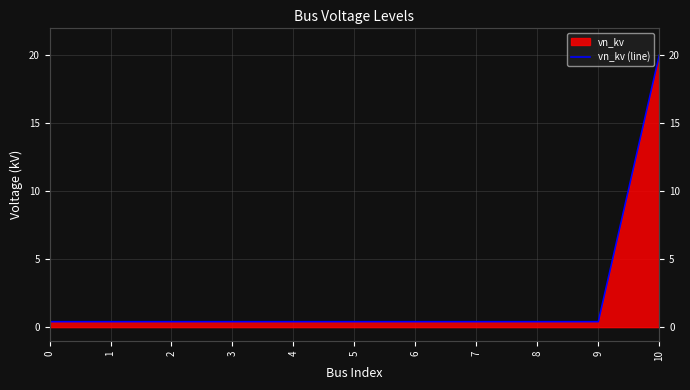

Read the value at 5.

0.4